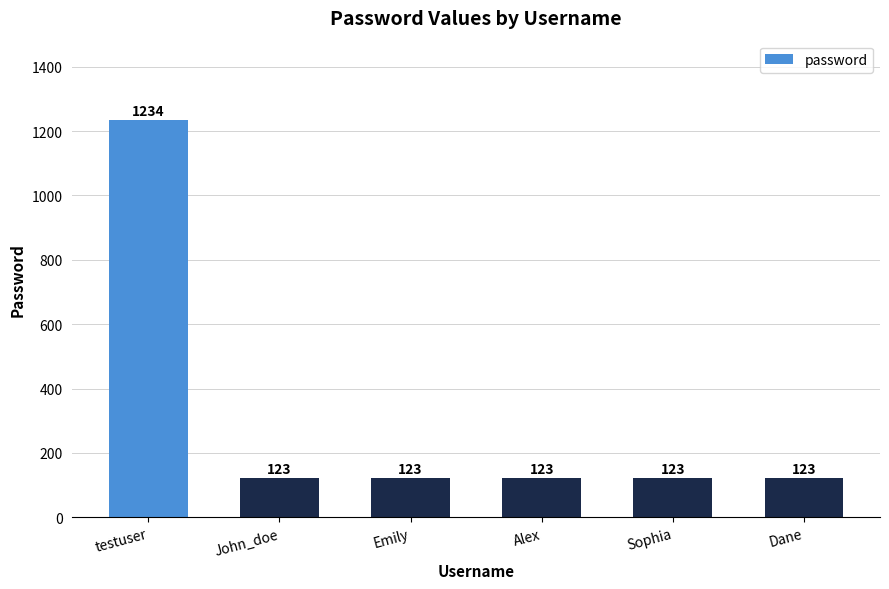

Count the number of data series in this chart.

1